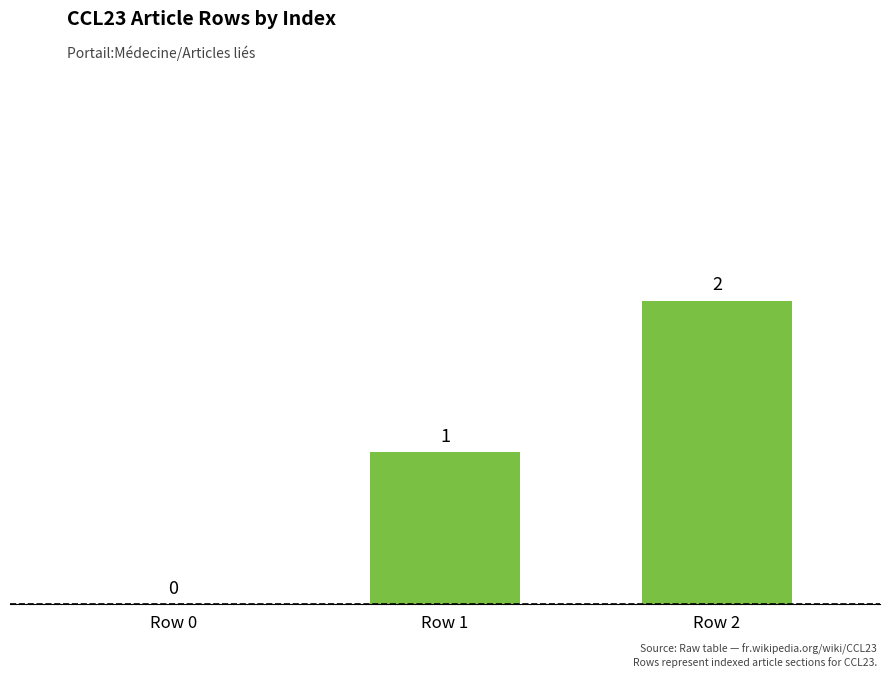

What is the sum of all values?

3